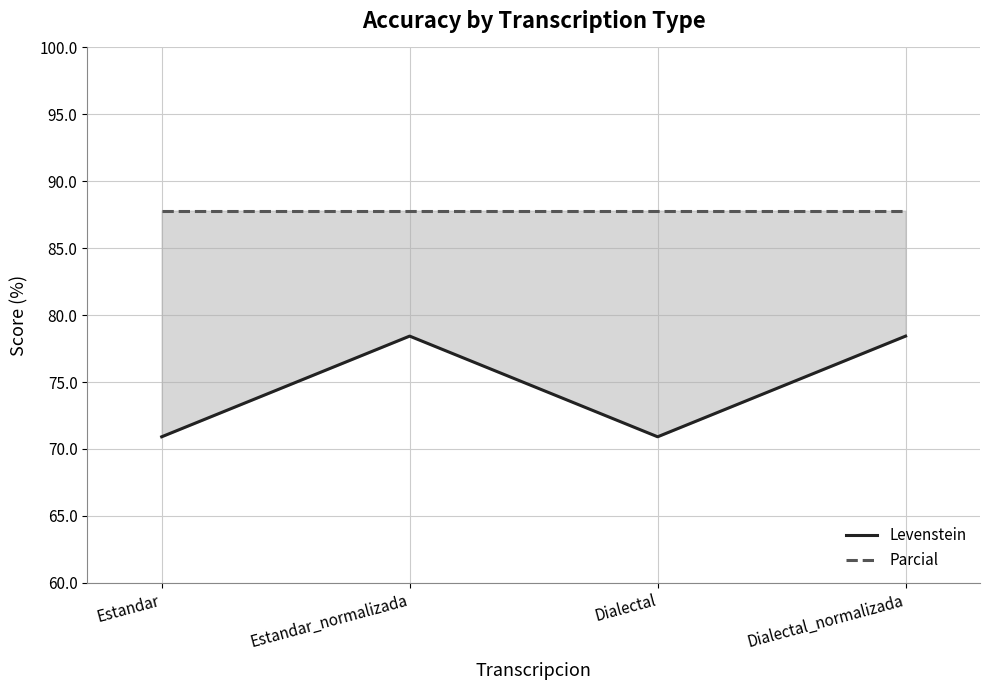

Which category has the highest value in the Parcial series?

Estandar